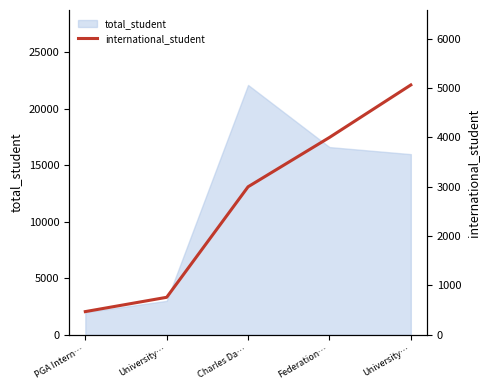

What is the smallest value displayed?

470